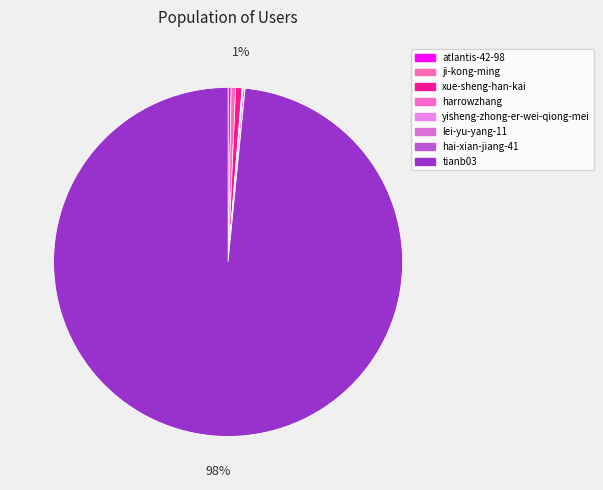

What portion of the pie excludes xue-sheng-han-kai?

99.4%